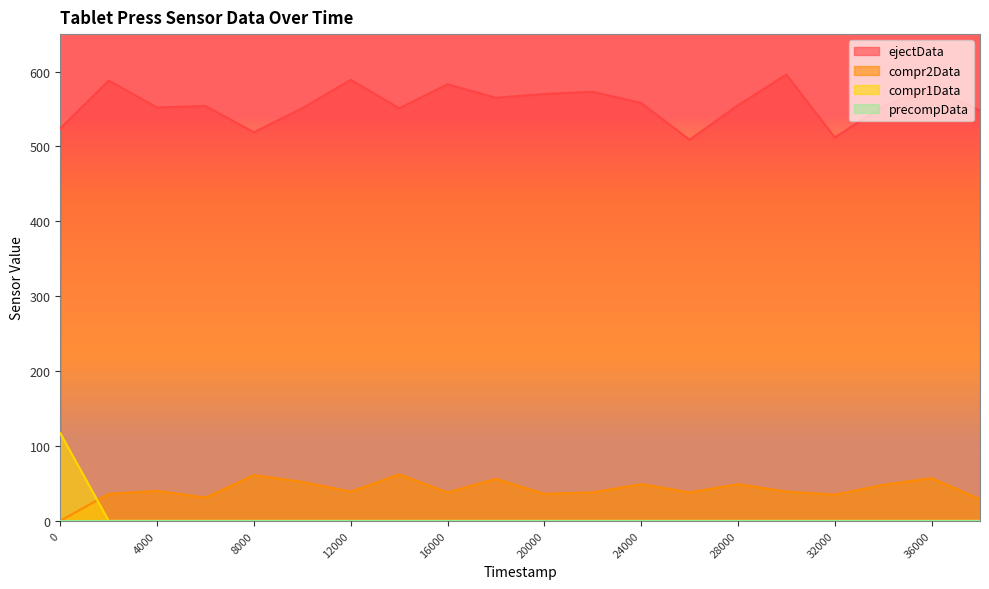

What is the value of the compr2Data point at the 20th from the left?

29